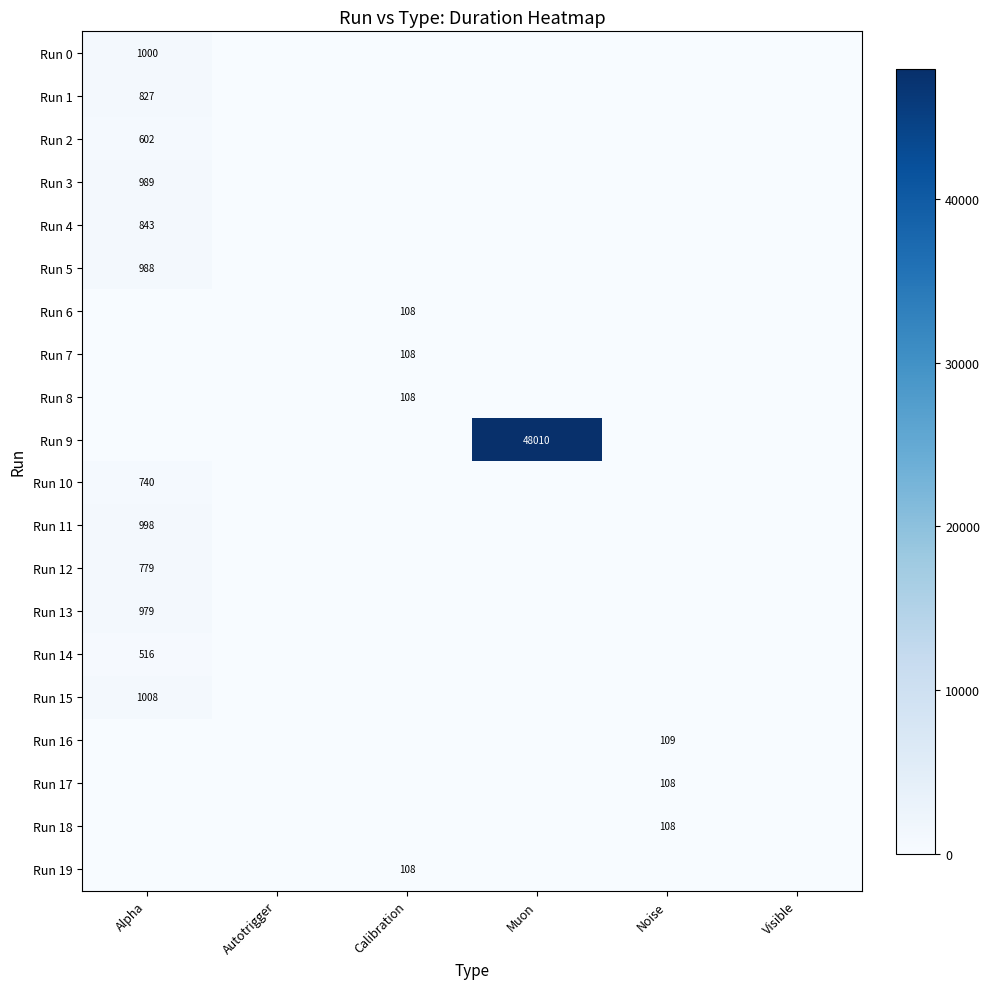

The Run 12 series shows 367 at Alpha. True or false?

False